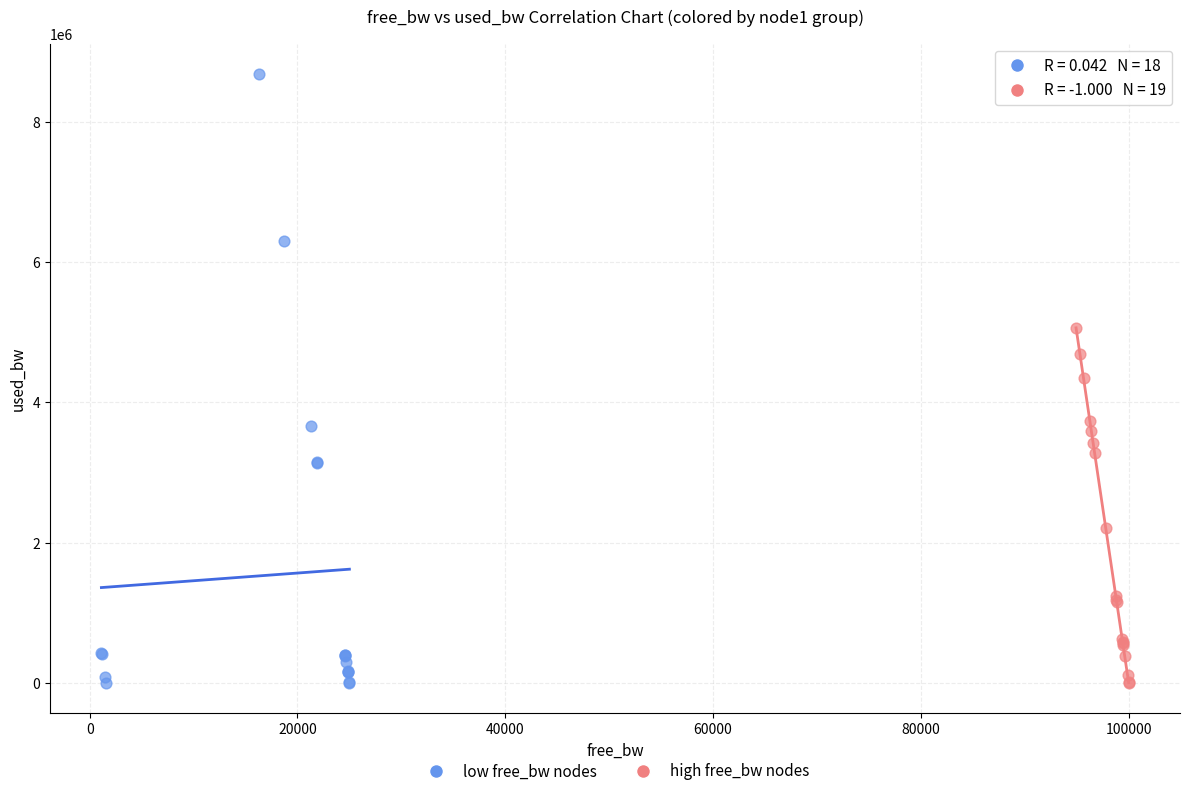

What are all the series names shown in the legend?

low free_bw nodes, high free_bw nodes